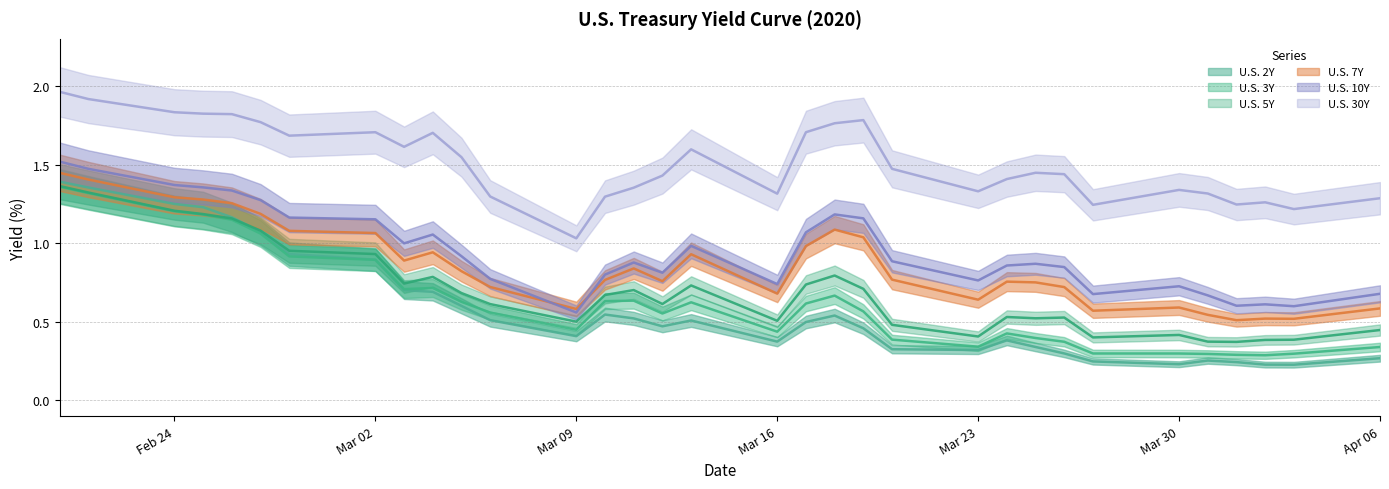

What is the difference between the maximum and minimum values in the U.S. 3Y series?

1.1